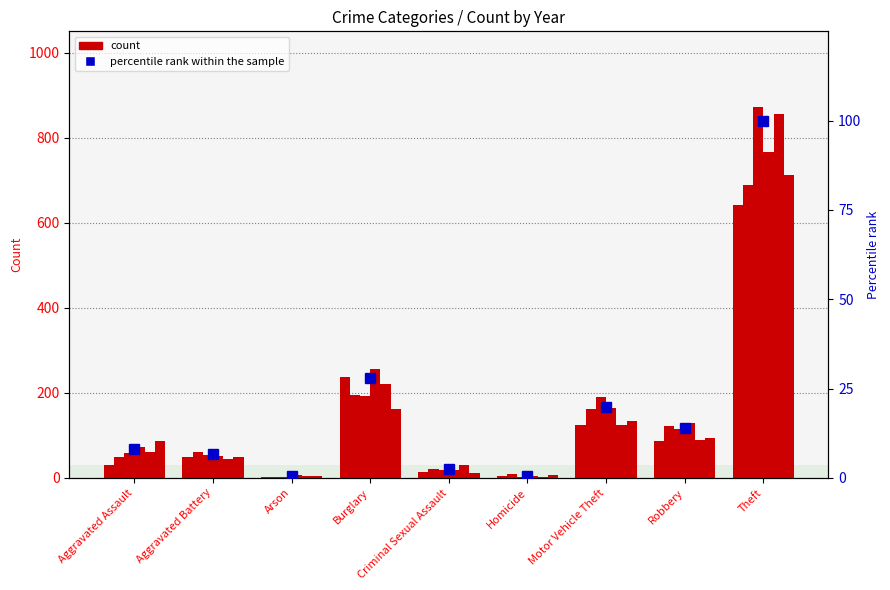

What is the sum of the values at Burglary and Criminal Sexual Assault?

30.3